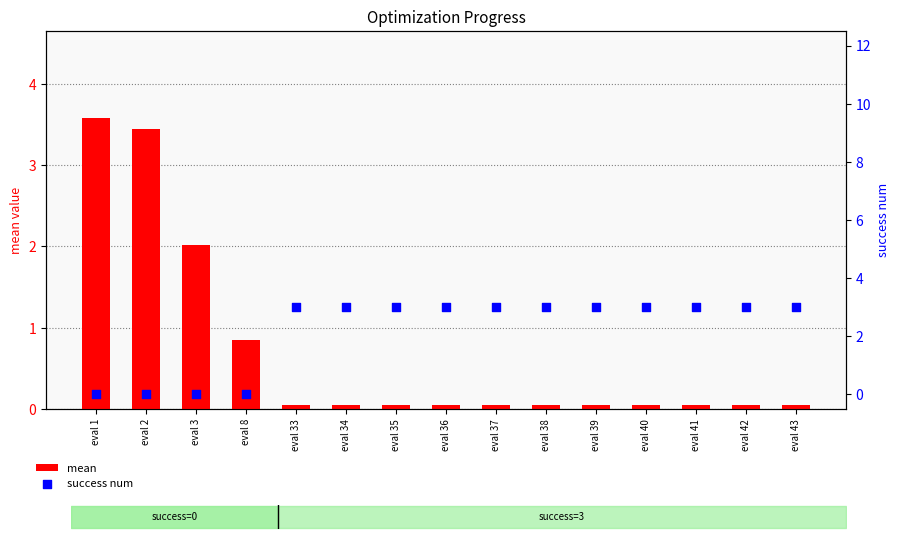

At how many categories does at least one series exceed 1?

14